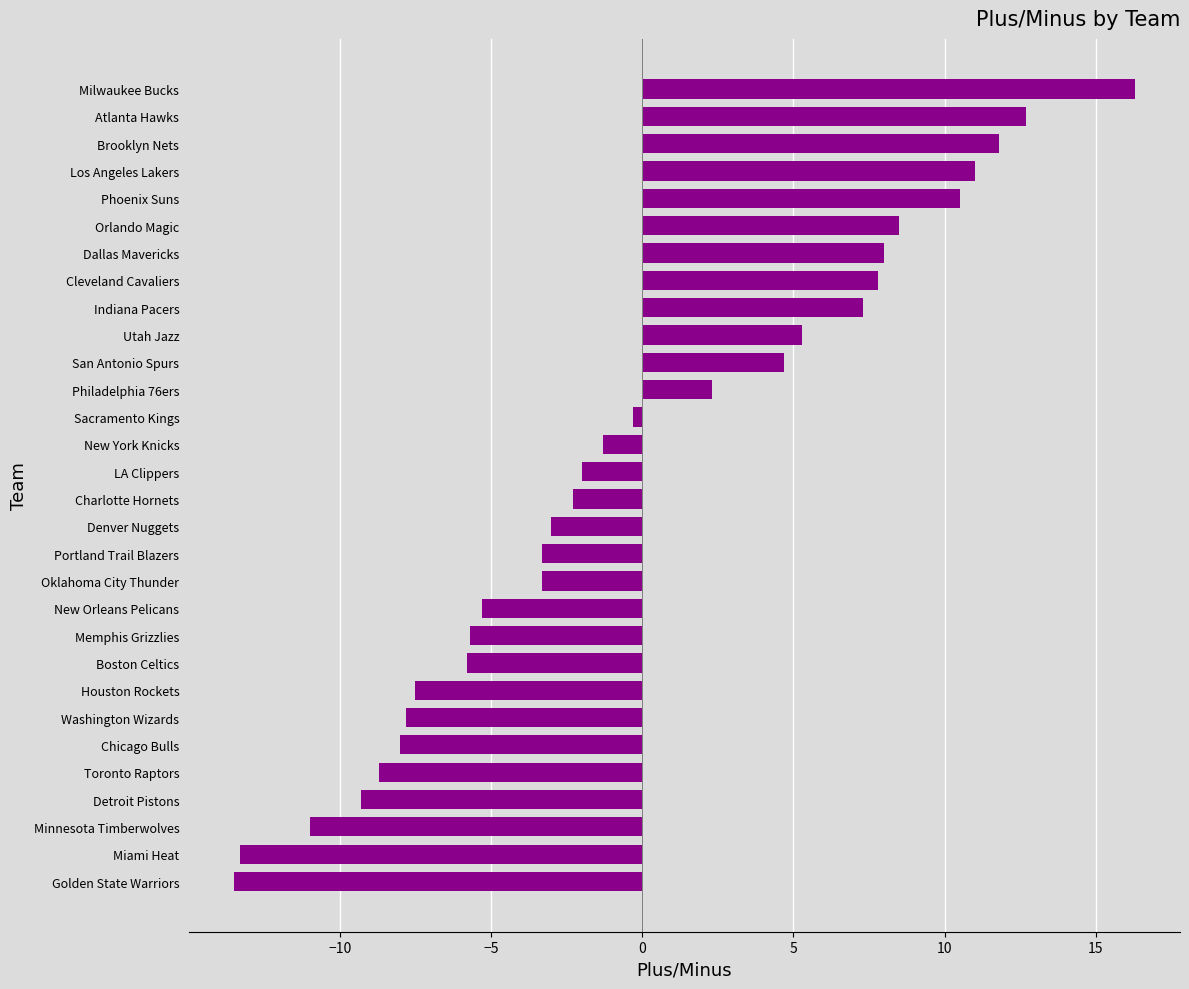

True or false: the data shows 3.4 at Milwaukee Bucks.

False